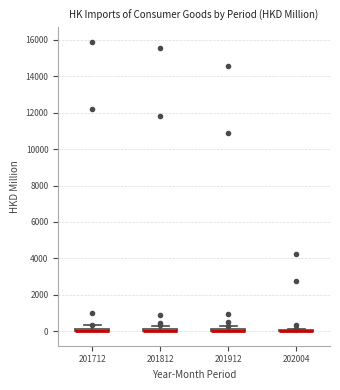

Where is the upper edge of the box at x = 201812 on the y-axis? The values are not printed on the chart, so give them approximately, as read against the axis.

200